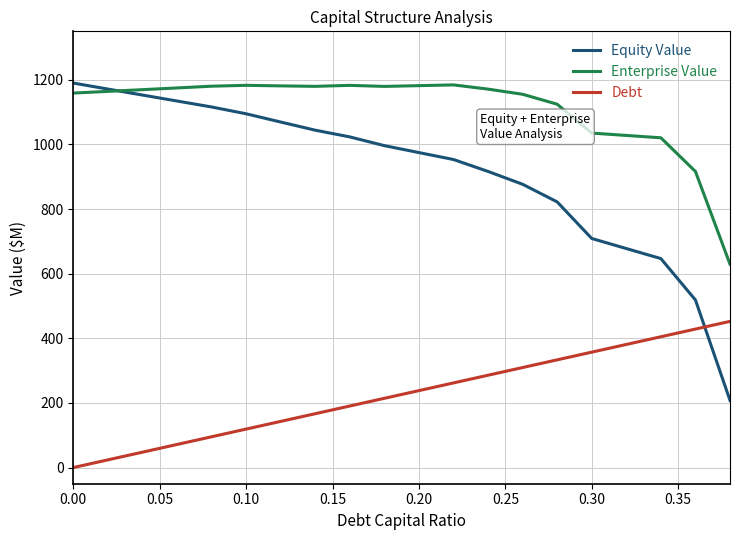

What are all the series names shown in the legend?

Equity Value, Enterprise Value, Debt